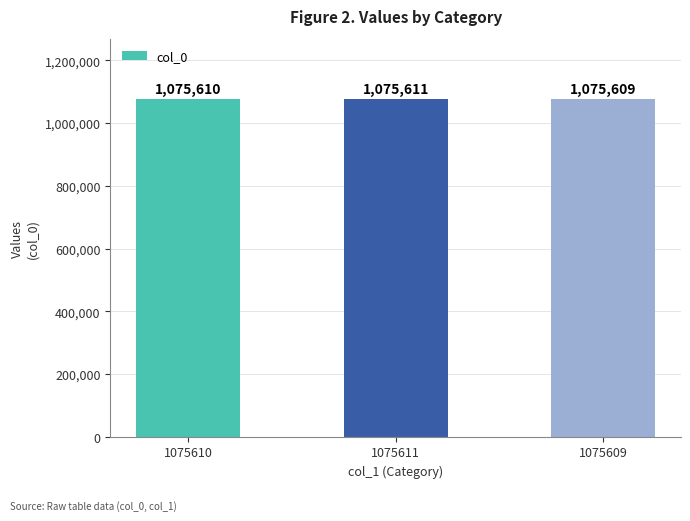

Reading left to right, extract all data points from this chart.

1075610=1075610	1075611=1075611	1075609=1075609